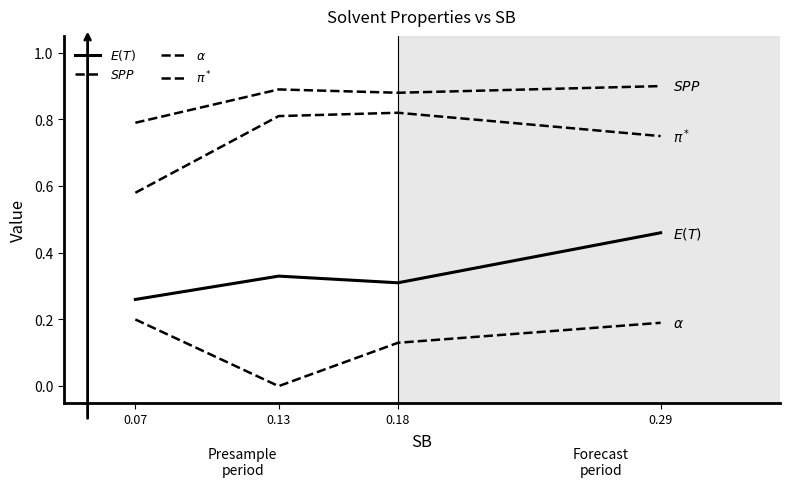

List the series in order of their peak value, lowest first.

$\alpha$, $E(T)$, $\pi^*$, $SPP$